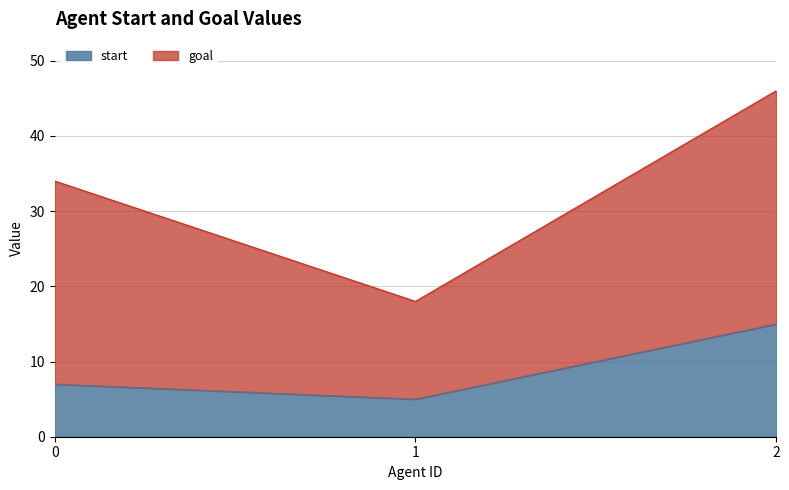

What is the value of the 2nd point from the left?

5